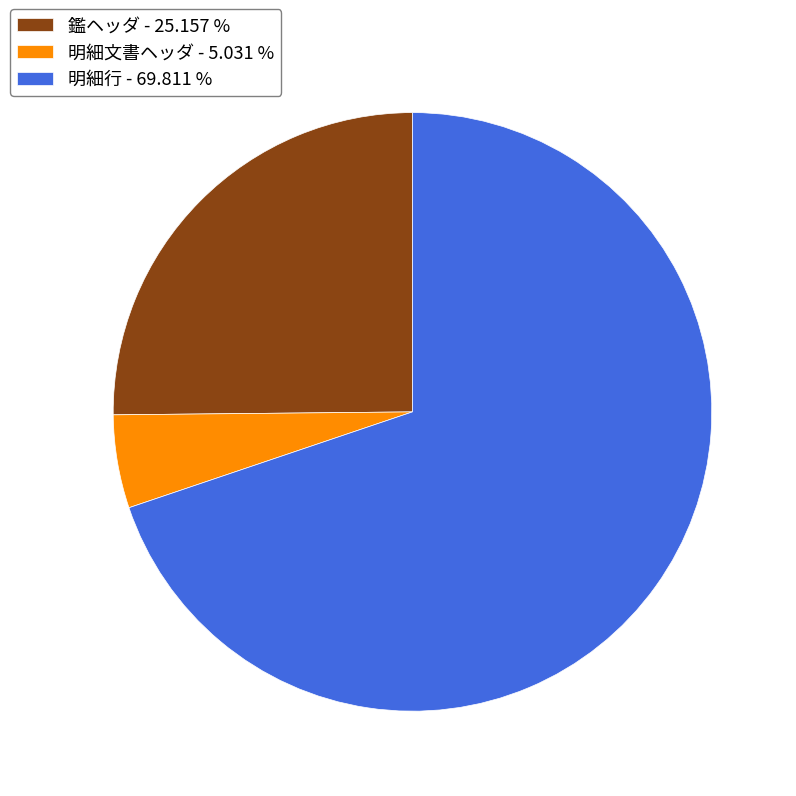

Between 明細文書ヘッダ and 明細行, which is larger?

明細行